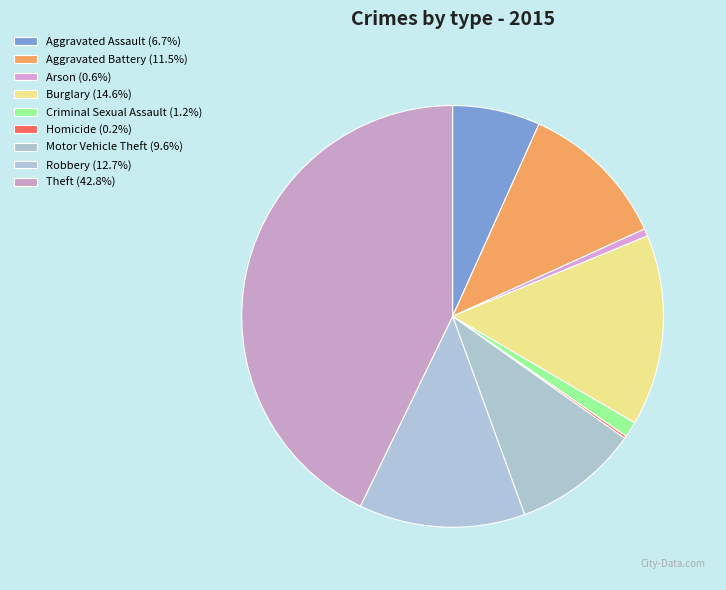

To the nearest percent, what is the combined percentage of Robbery and Aggravated Battery?

24%